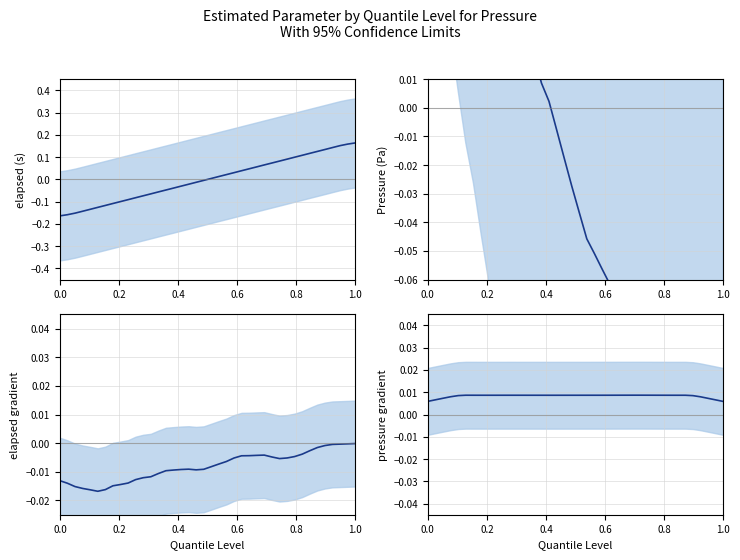

In pressure gradient, how many points are higher than both neighbors (excluding endpoints)?

4